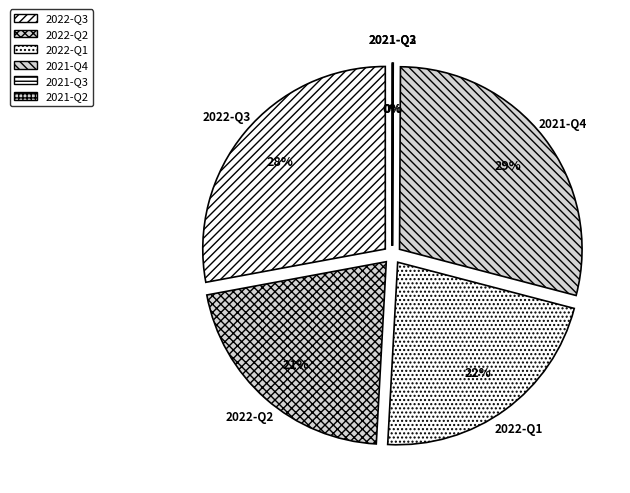

To the nearest percent, what is the average slice percentage?

17%